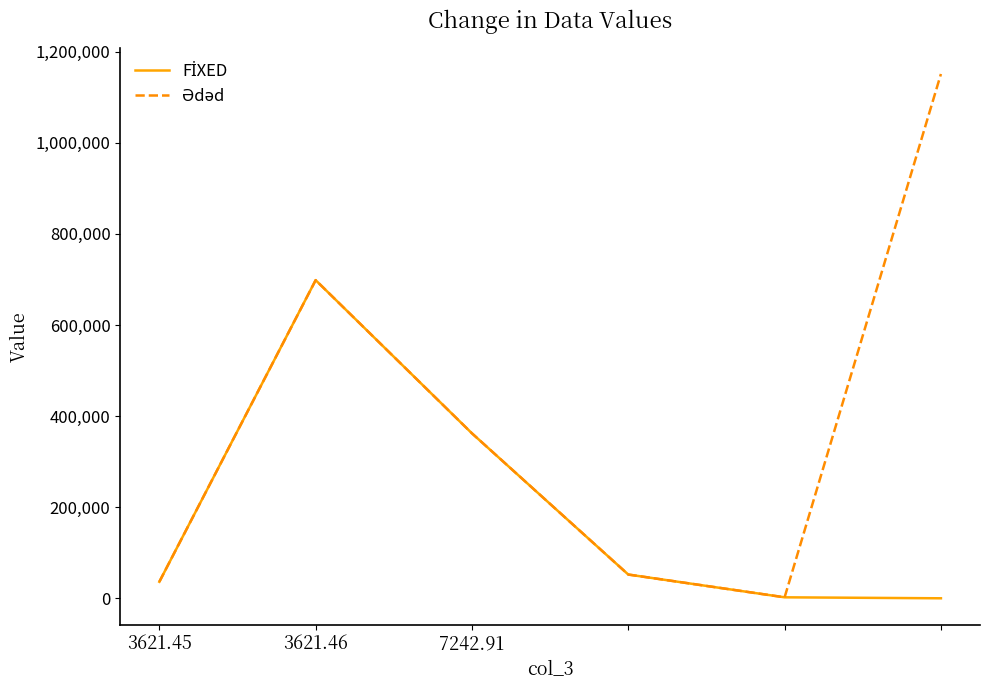

Reading left to right, what are all the values shown in this chart?

FİXED: 36254.3	698547.1	362145.2	52147.1	2136.0	0.0
Ədəd: 36254.3	698547.1	362145.2	52147.1	2136.0	1151229.8